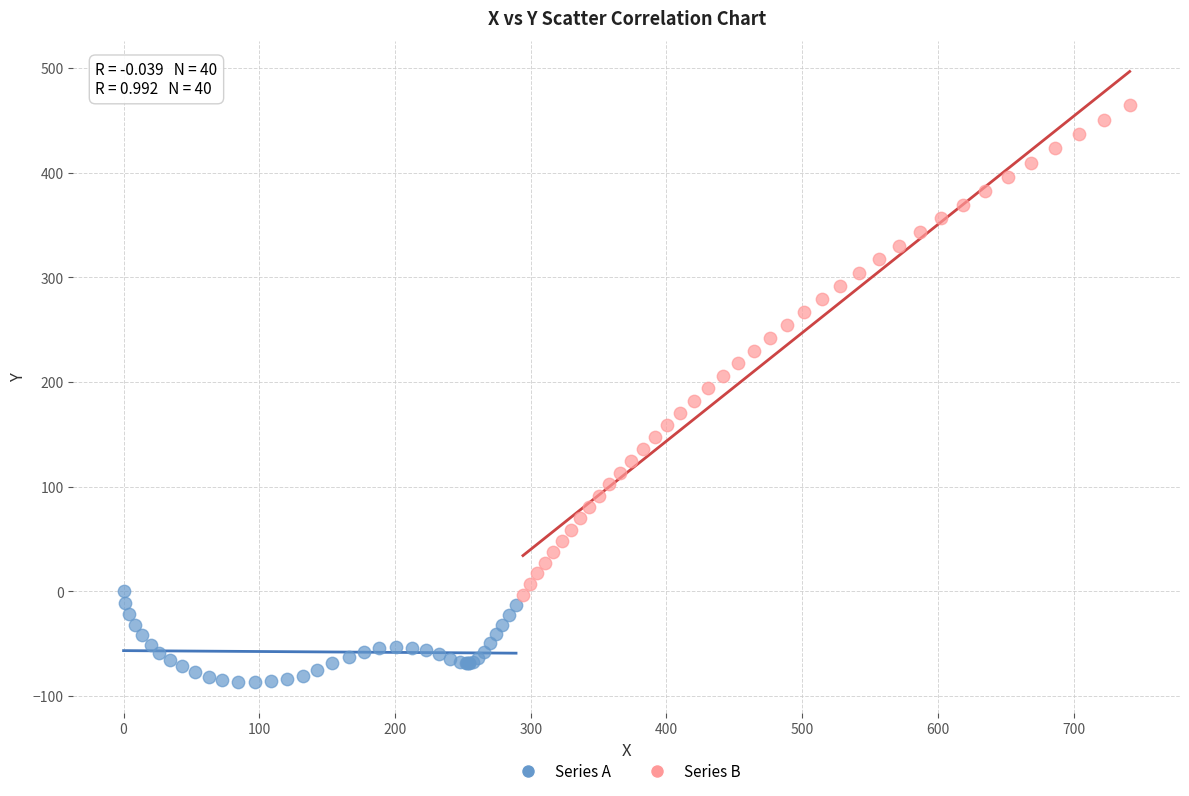

Which series has the largest Y range (max minus min)?

Series B